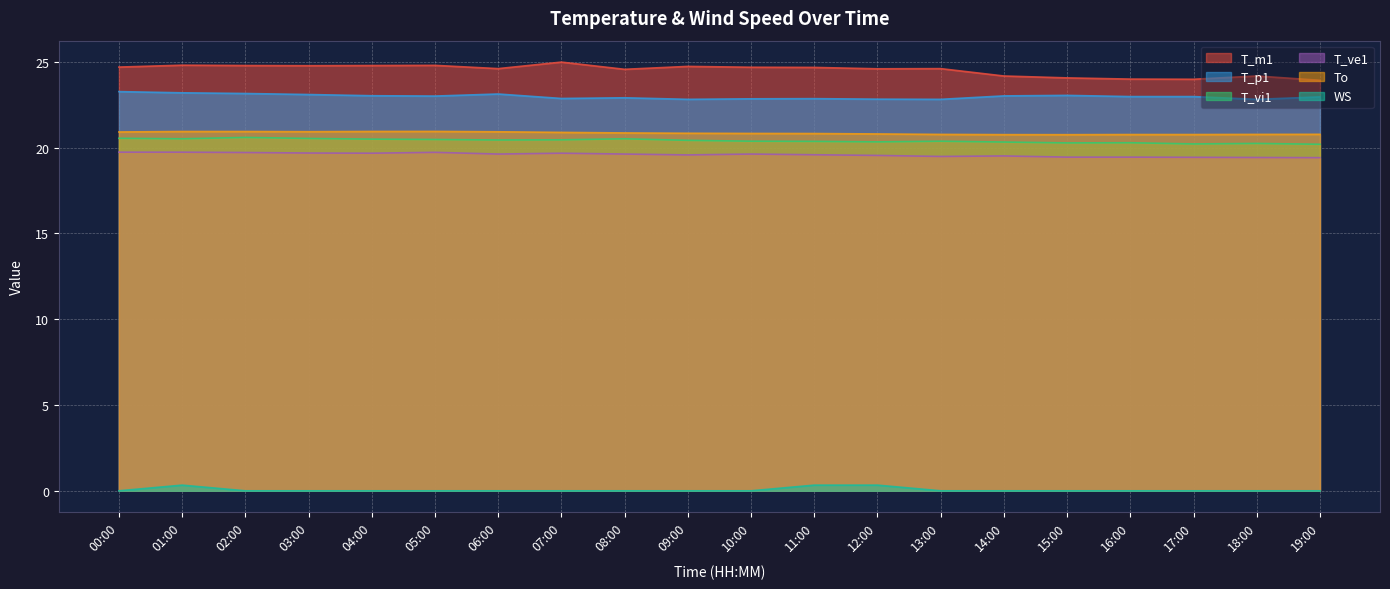

At which category does the chart reach its minimum across all series?

00:00